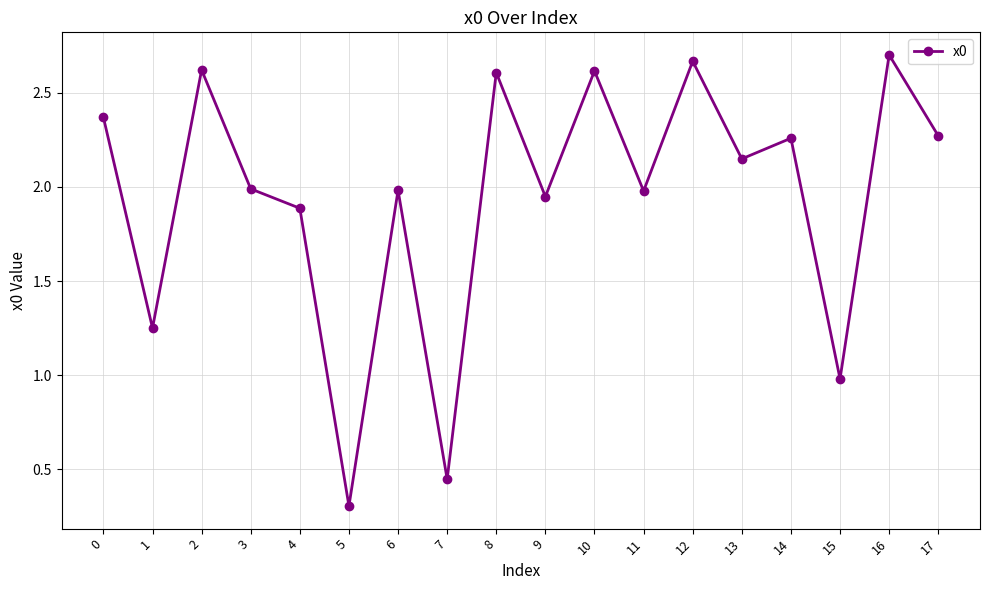

Where is the first local maximum?

2